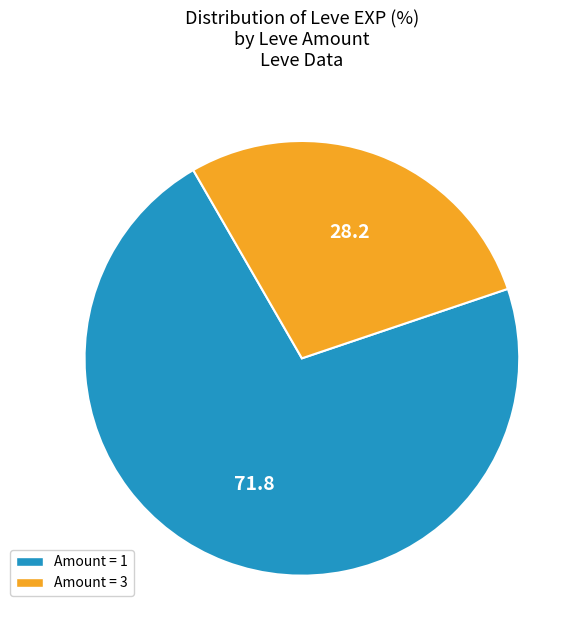

Is there a majority slice in this chart?

Yes